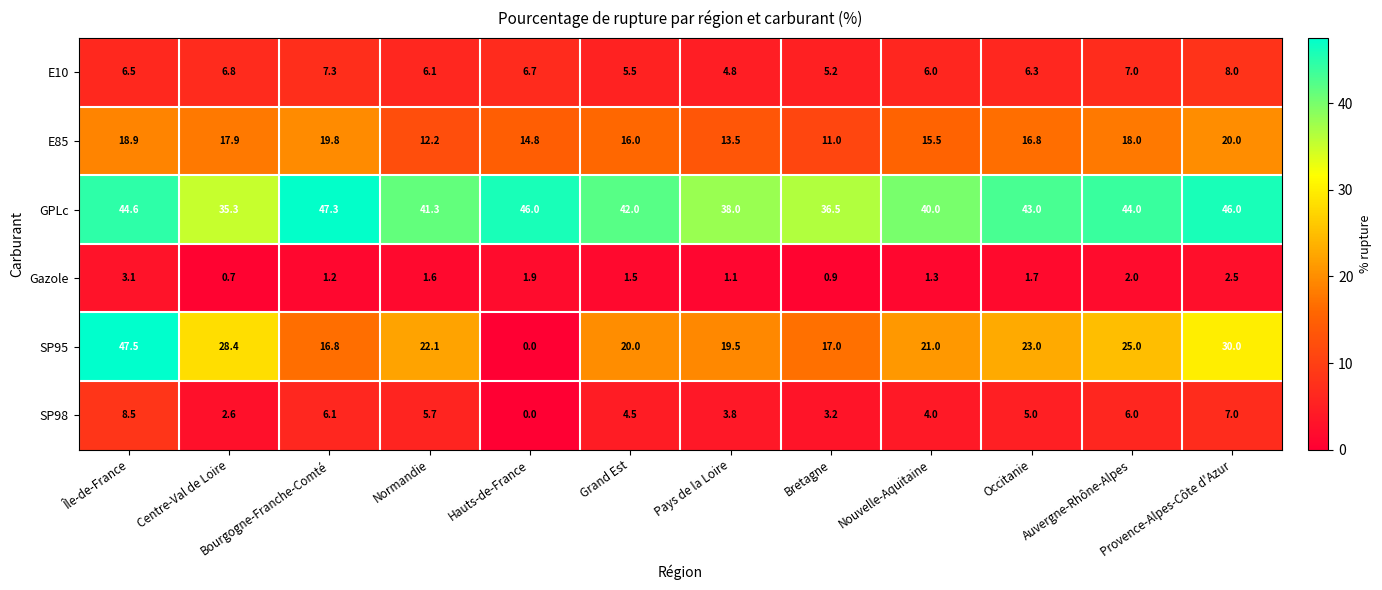

What is the average value of the SP98 series?

4.7